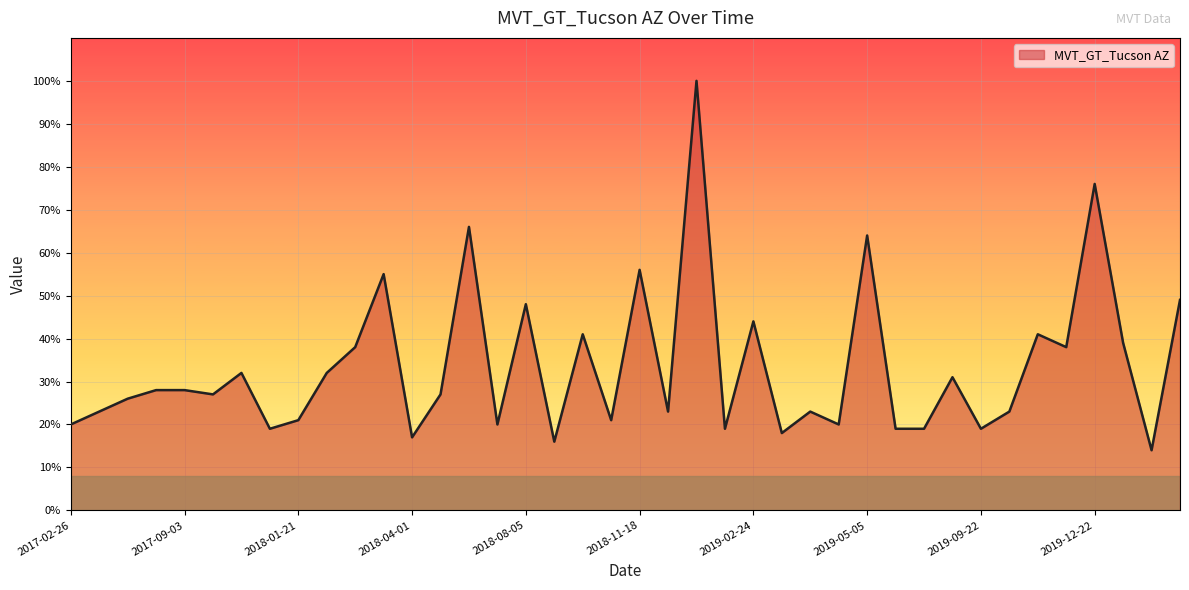

What is the smallest value displayed?

14